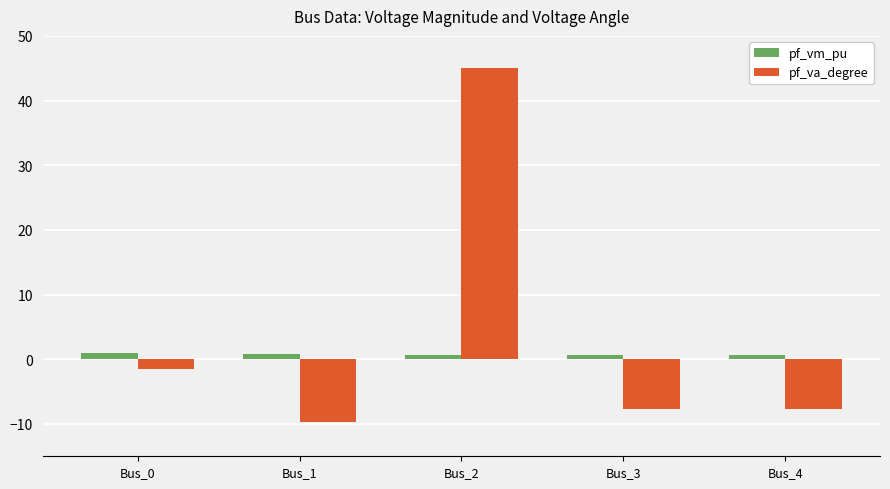

How many data points in pf_va_degree are less than -7?

3